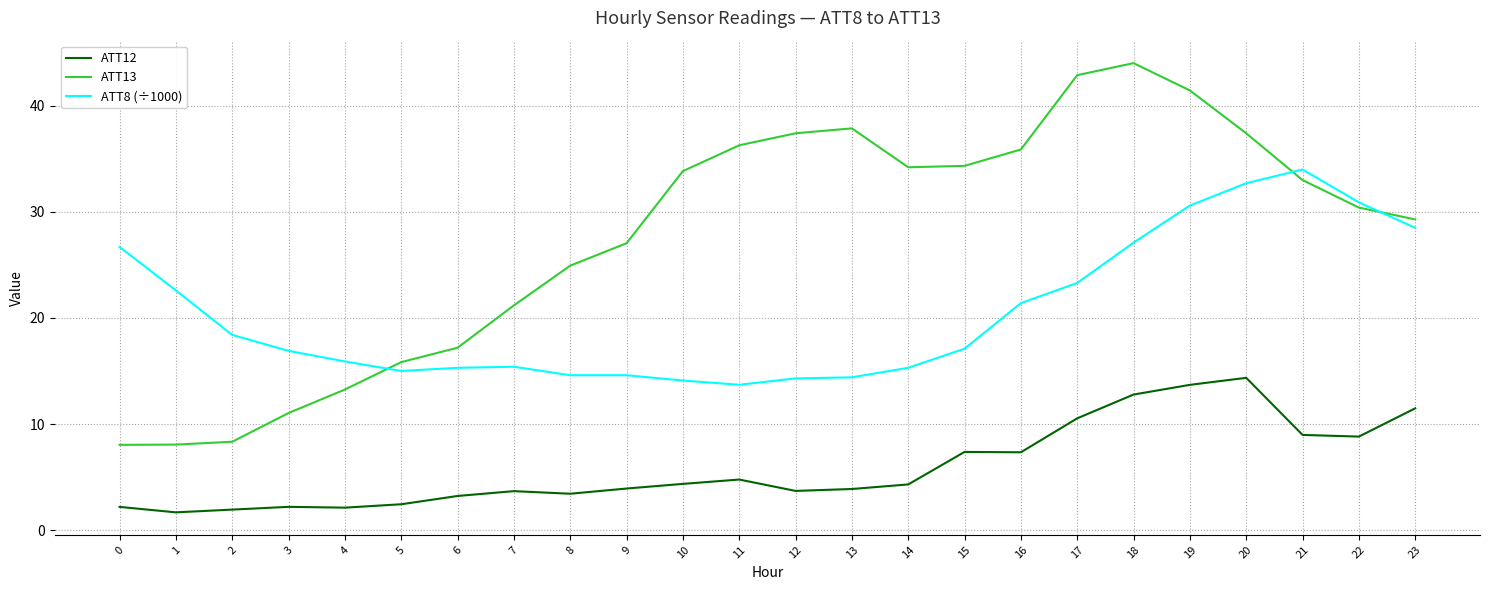

List the series in order of their overall mean, lowest first.

ATT12, ATT8 (÷1000), ATT13